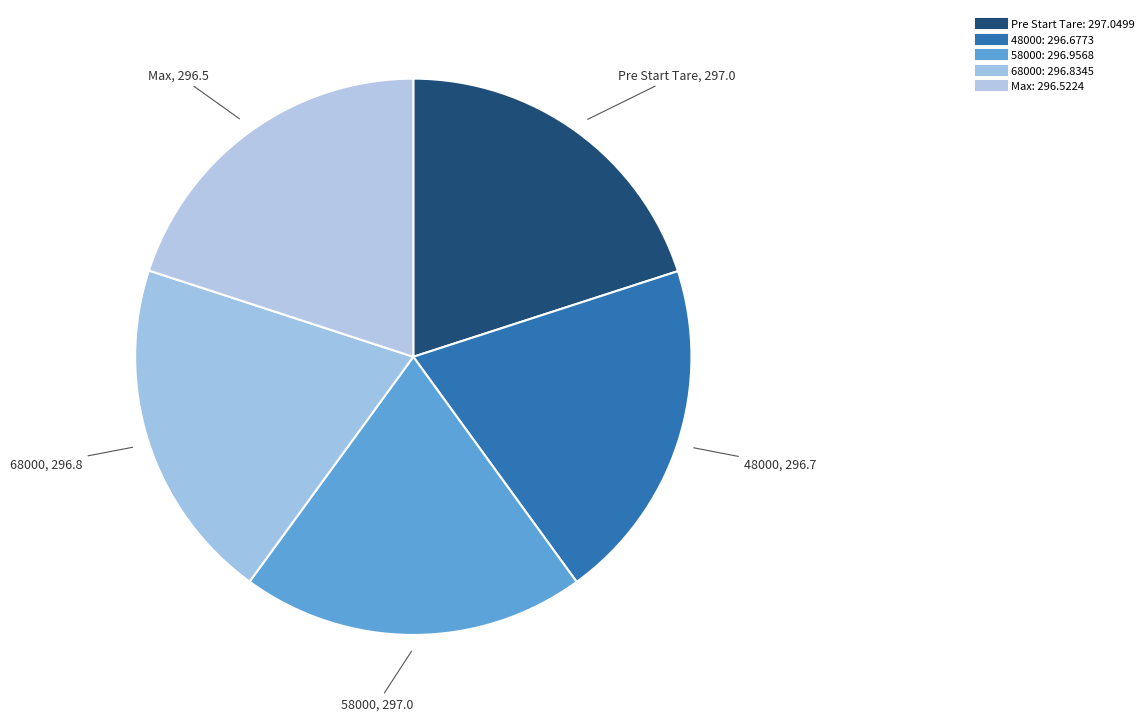

Between 48000 and Pre Start Tare, which is larger?

Pre Start Tare